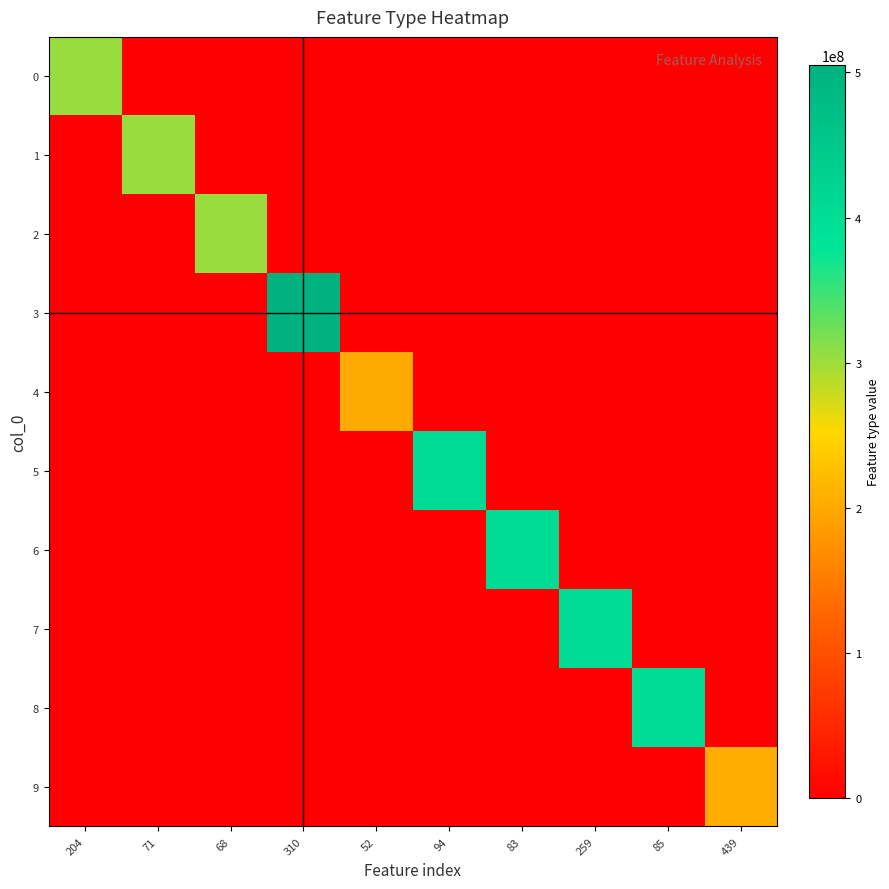

Reading right to left, list all the values displayed in this chart.

0: 439=0	85=0	259=0	83=0	94=0	52=0	310=0	68=0	71=0	204=303010166
1: 439=0	85=0	259=0	83=0	94=0	52=0	310=0	68=0	71=303000166	204=0
2: 439=0	85=0	259=0	83=0	94=0	52=0	310=0	68=303000066	71=0	204=0
3: 439=0	85=0	259=0	83=0	94=0	52=0	310=505011166	68=0	71=0	204=0
4: 439=0	85=0	259=0	83=0	94=0	52=202000156	310=0	68=0	71=0	204=0
5: 439=0	85=0	259=0	83=0	94=402001157	52=0	310=0	68=0	71=0	204=0
6: 439=0	85=0	259=0	83=403000156	94=0	52=0	310=0	68=0	71=0	204=0
7: 439=0	85=0	259=401011166	83=0	94=0	52=0	310=0	68=0	71=0	204=0
8: 439=0	85=401000066	259=0	83=0	94=0	52=0	310=0	68=0	71=0	204=0
9: 439=205011166	85=0	259=0	83=0	94=0	52=0	310=0	68=0	71=0	204=0